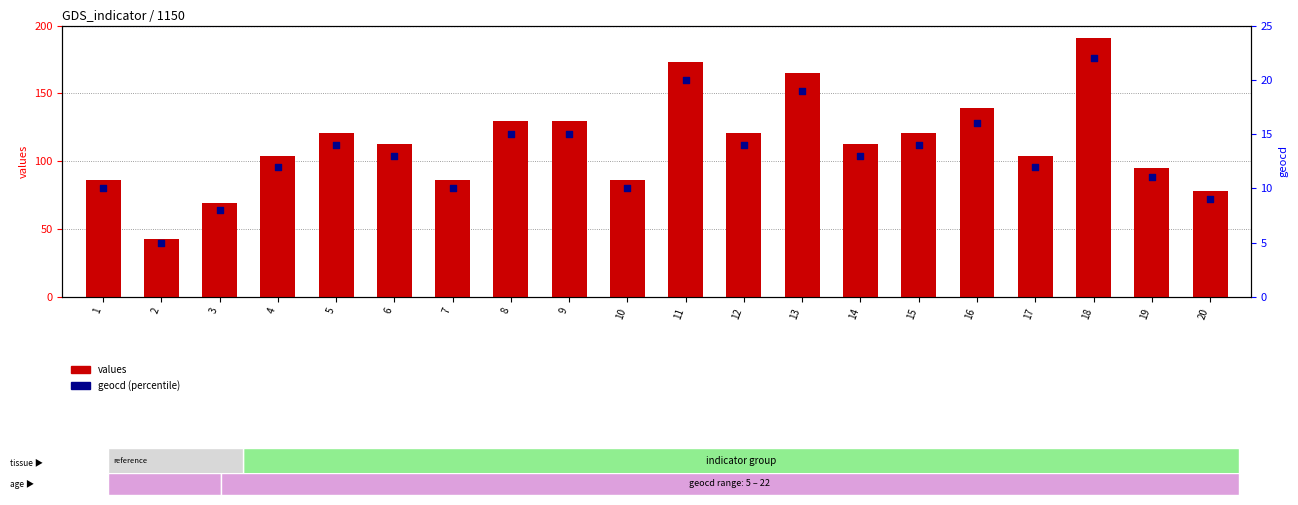

Is the value of values at 1 greater than the value of geocd at 4?

Yes